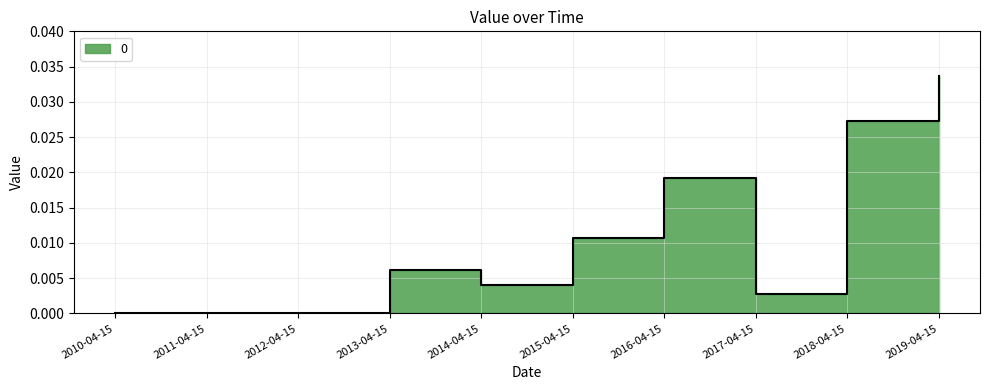

Count the number of values greater than 0.

7